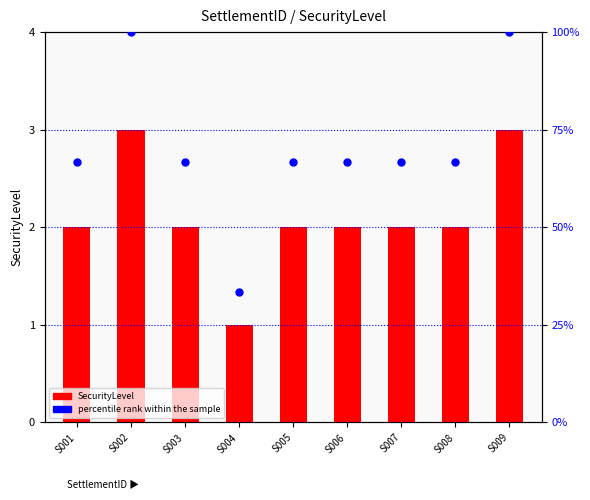

Which series has the largest total across all categories?

percentile rank within the sample